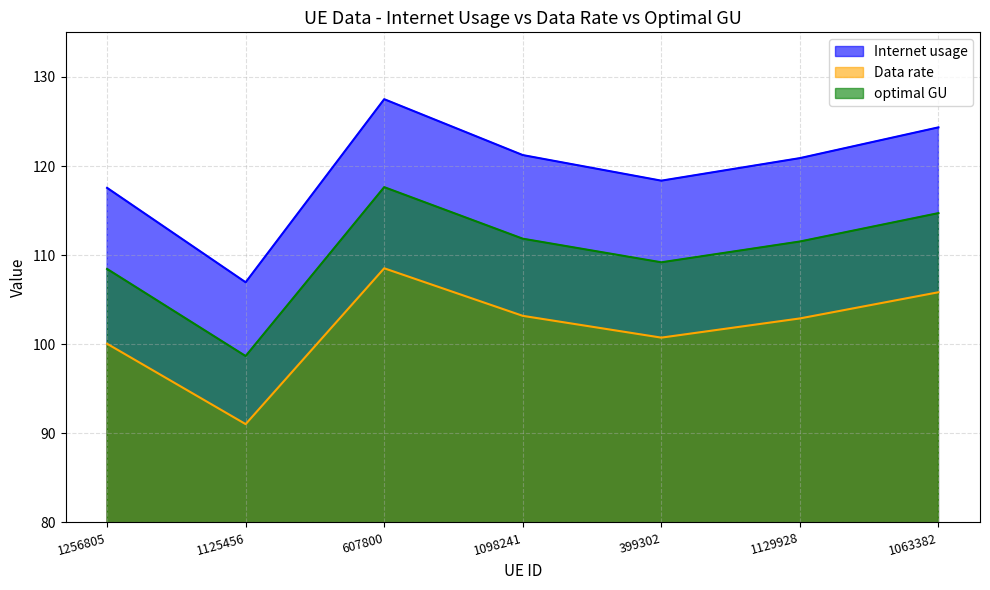

List the labels in order of Internet usage value, smallest first.

1125456, 1256805, 399302, 1129928, 1098241, 1063382, 607800